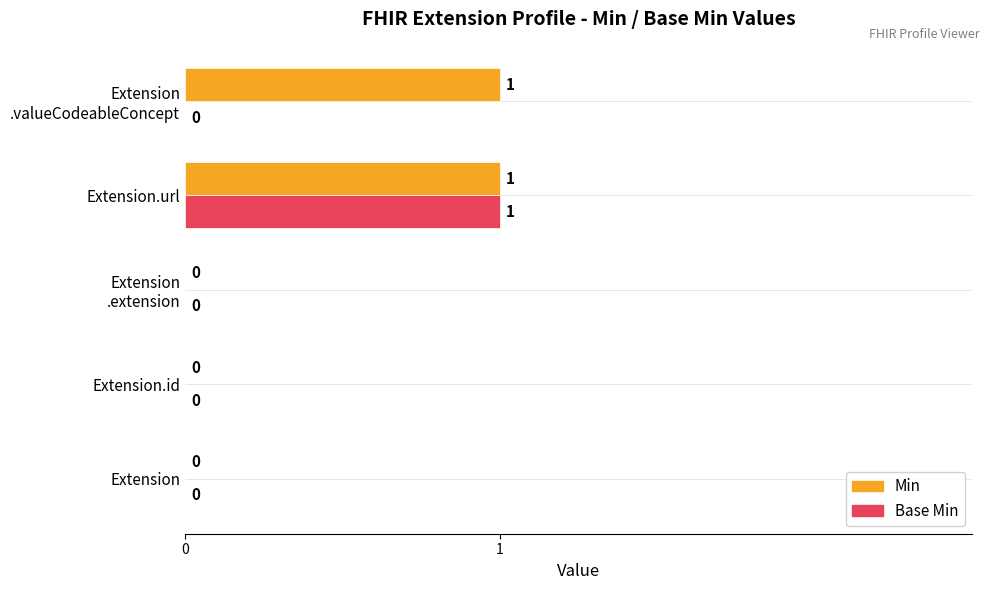

The value of Base Min at Extension is -1. True or false?

False